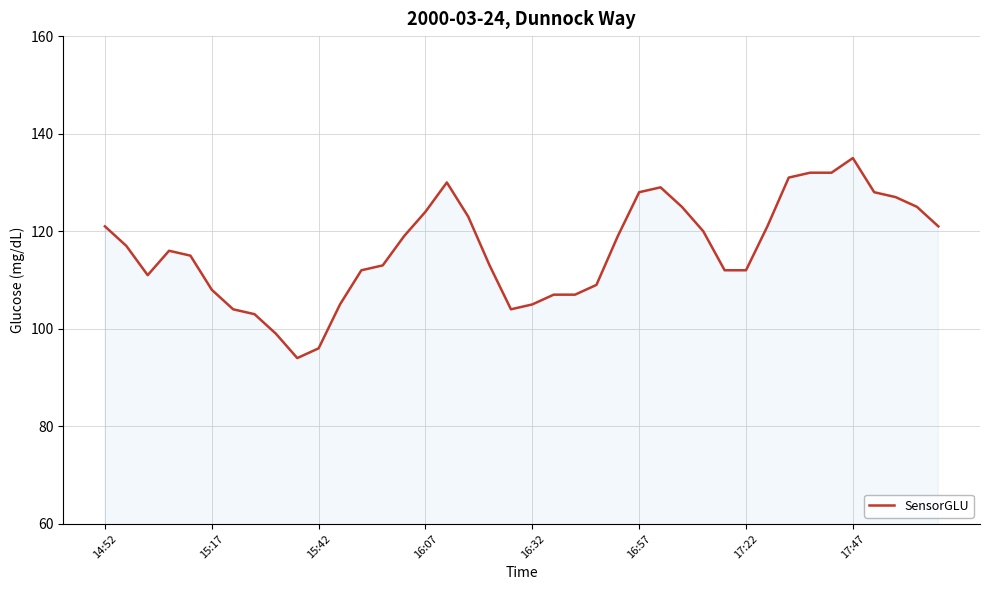

Reading left to right, what are all the values shown in this chart?

121	117	111	116	115	108	104	103	99	94	96	105	112	113	119	124	130	123	113	104	105	107	107	109	119	128	129	125	120	112	112	121	131	132	132	135	128	127	125	121